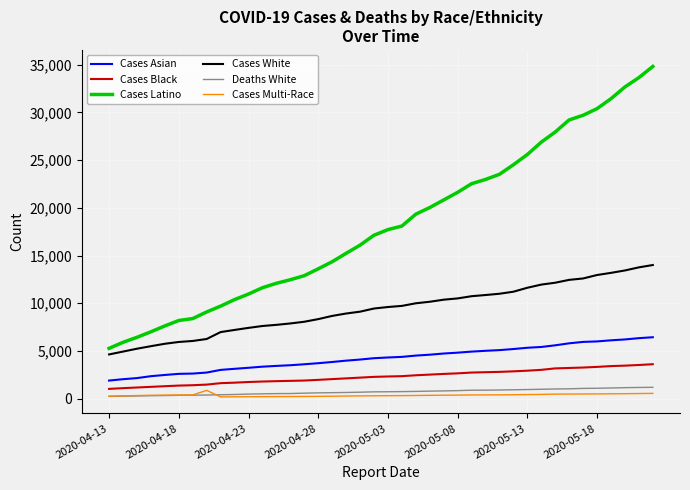

Which series has the largest total across all categories?

Cases Latino